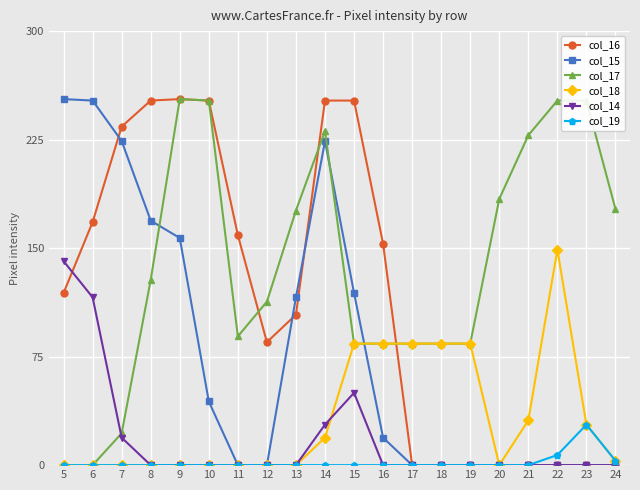

The col_15 series shows 76 at 23. True or false?

False